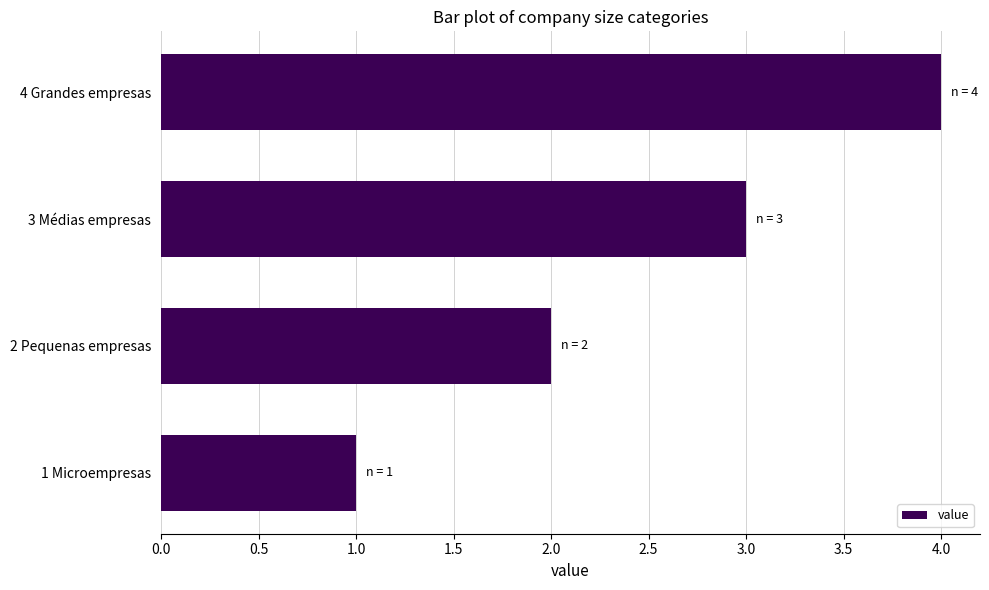

Rank the categories by value from highest to lowest.

4 Grandes empresas, 3 Médias empresas, 2 Pequenas empresas, 1 Microempresas